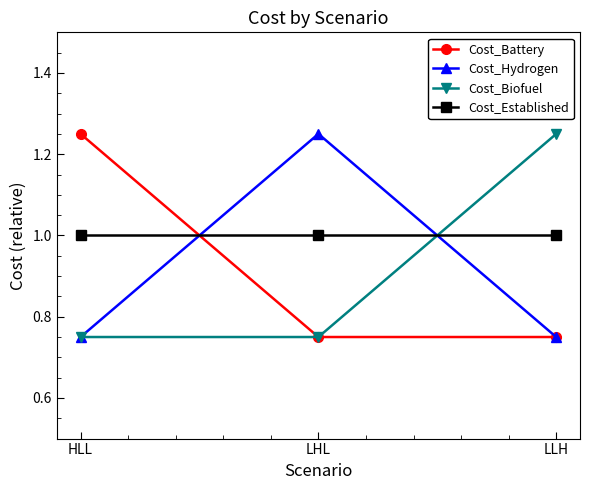

What is the lowest value of the Cost_Established series?

1.0